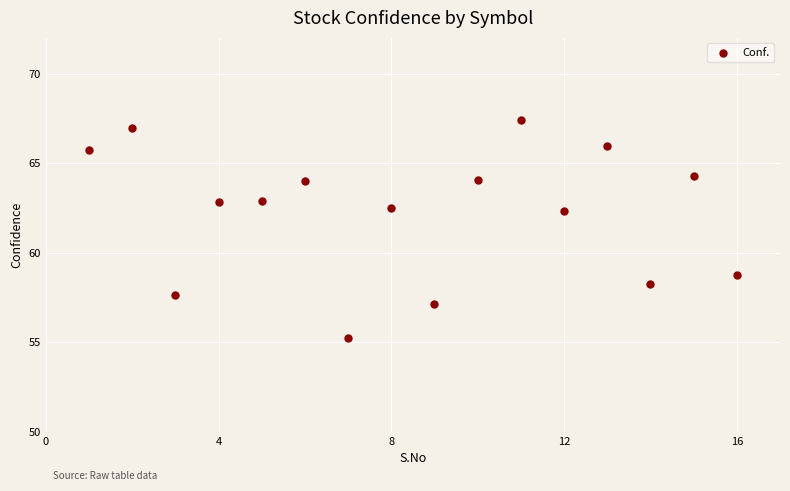

What is the range of Y values (max minus min)?

12.2